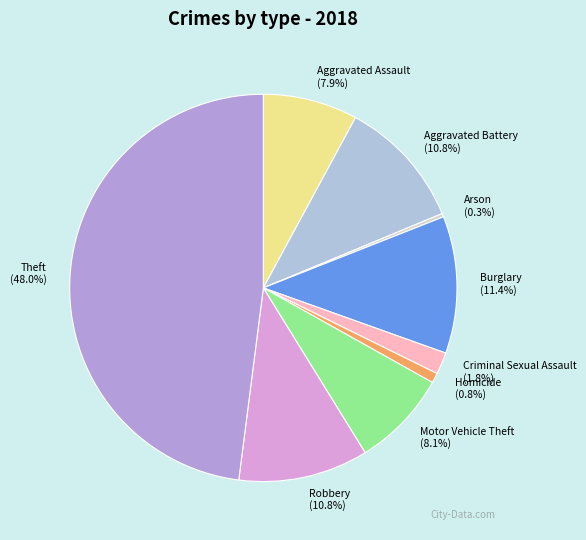

True or false: Homicide accounts for 14% of the total.

False